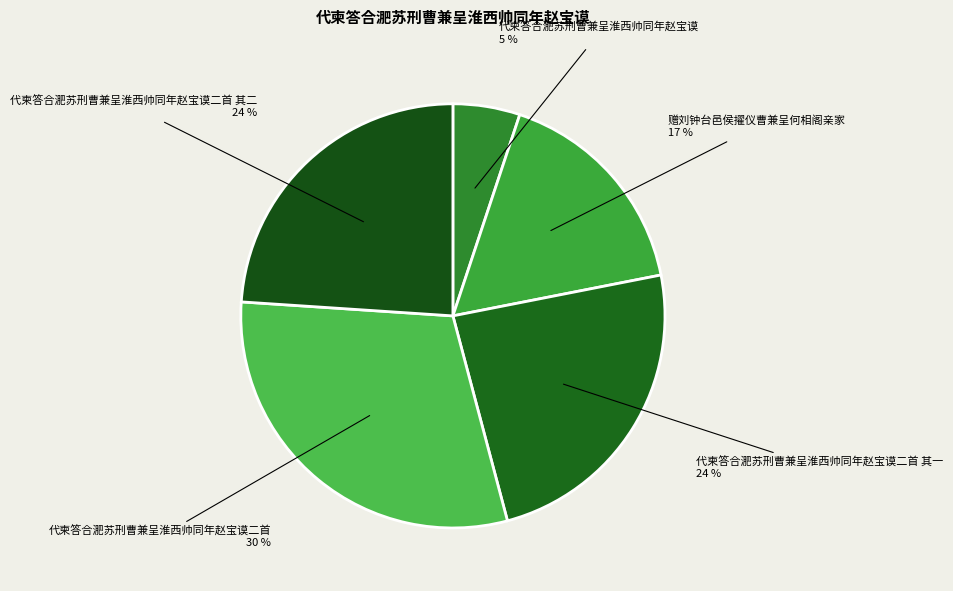

To the nearest percent, what portion does 代柬答合淝苏刑曹兼呈淮西帅同年赵宝谟二首 其一 represent?

24%